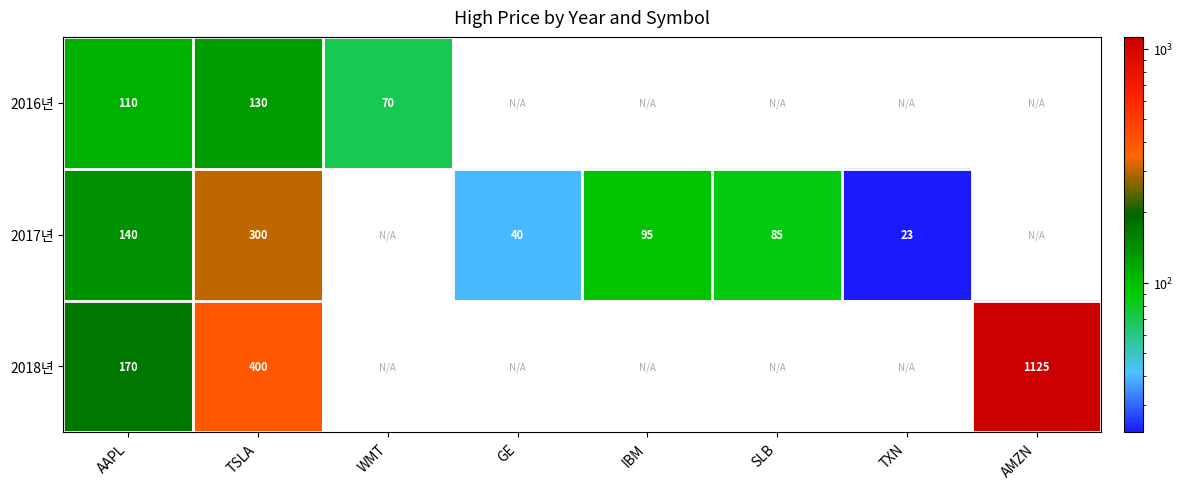

What is the spread (max minus min) of values at TSLA?

270